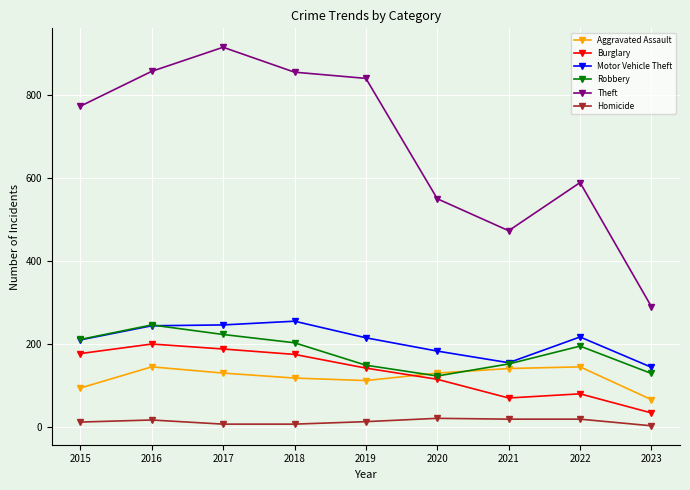

Is this an area chart (filled region under the line)?

No